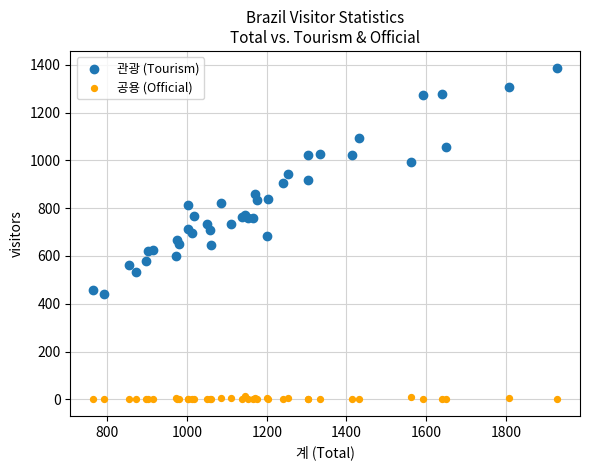

Which series has the largest Y range (max minus min)?

관광 (Tourism)